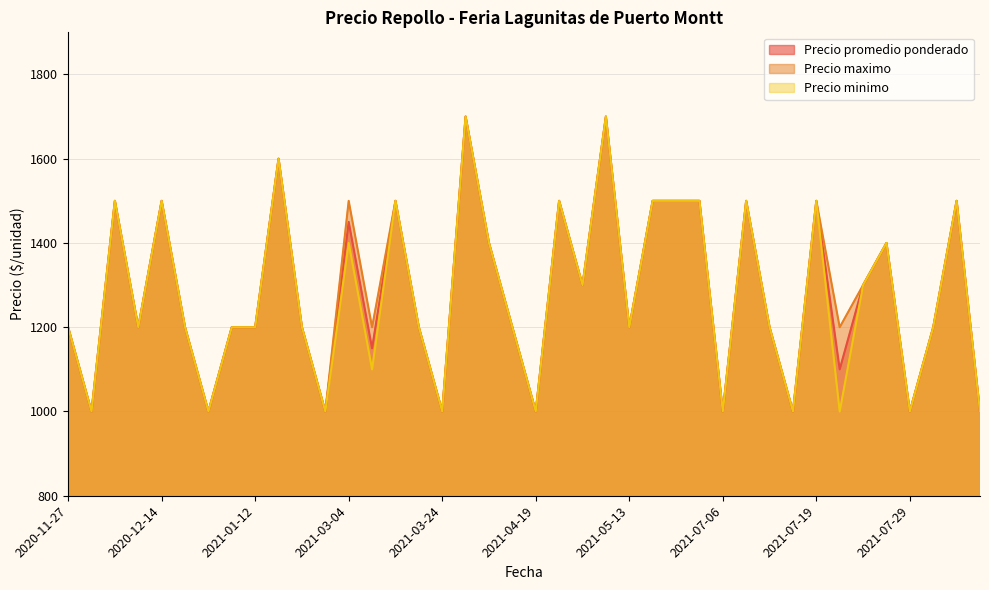

What is the sum of all Precio maximo values?

51500